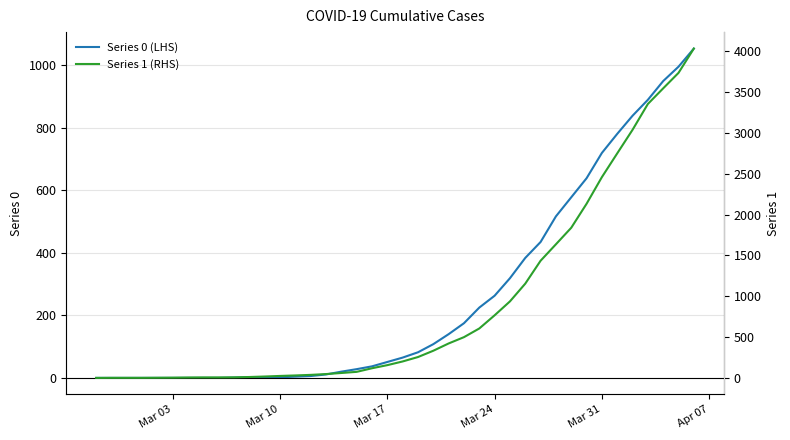

The value of Series 0 (LHS) at Mar 03 is 560. True or false?

False